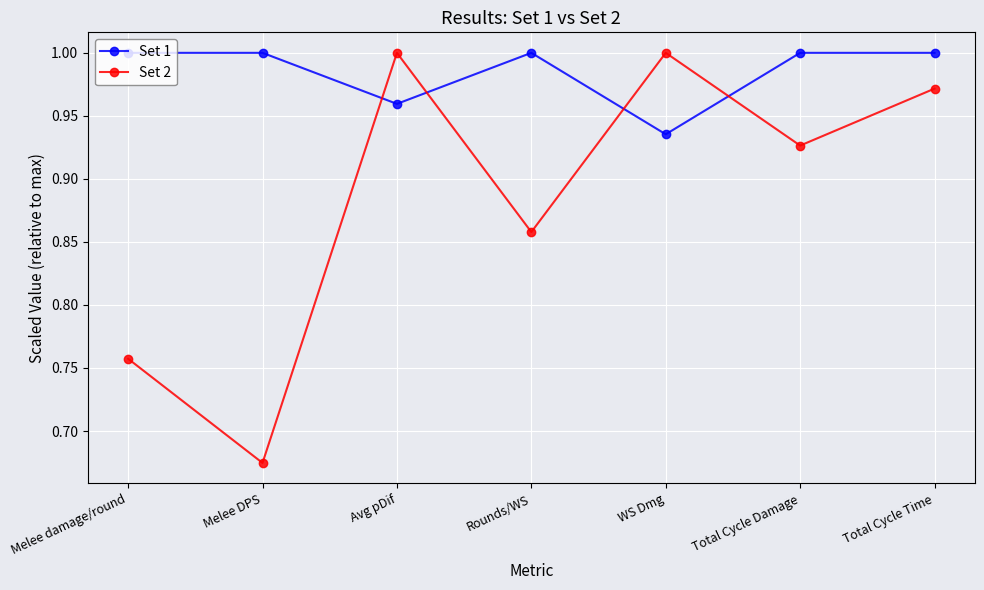

Which series has the widest spread of values?

Set 2